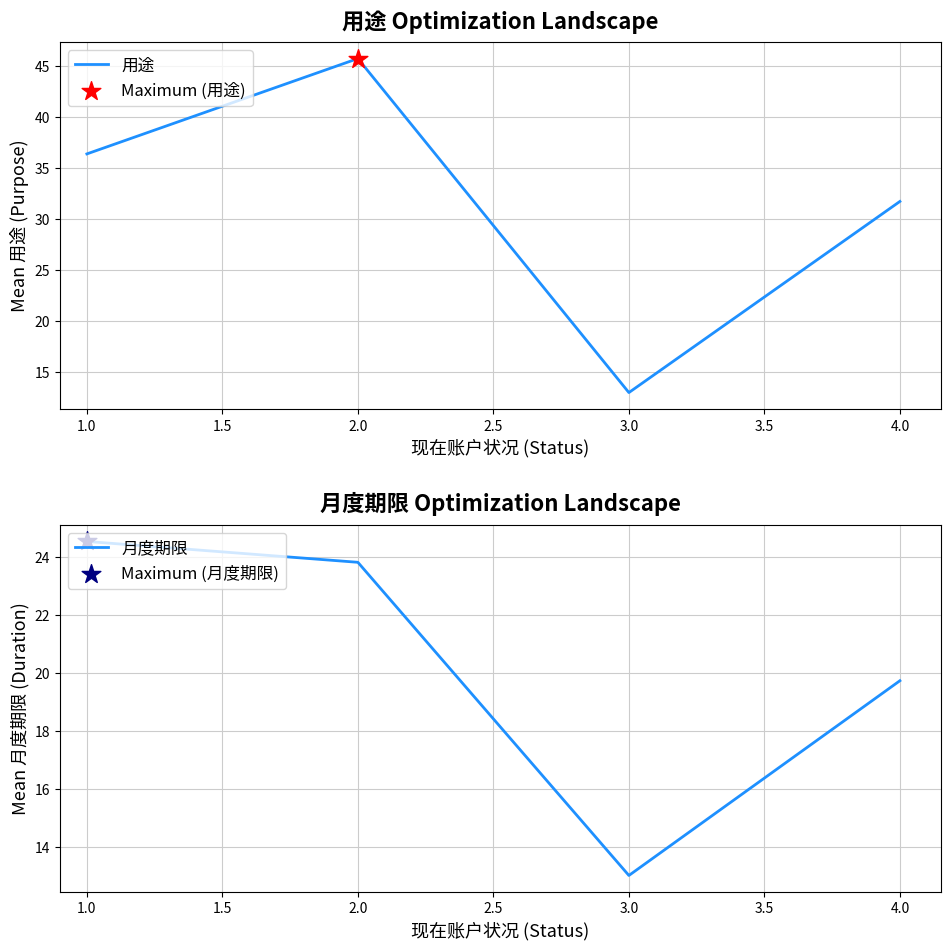

What is the highest value of the 用途 series?

45.7